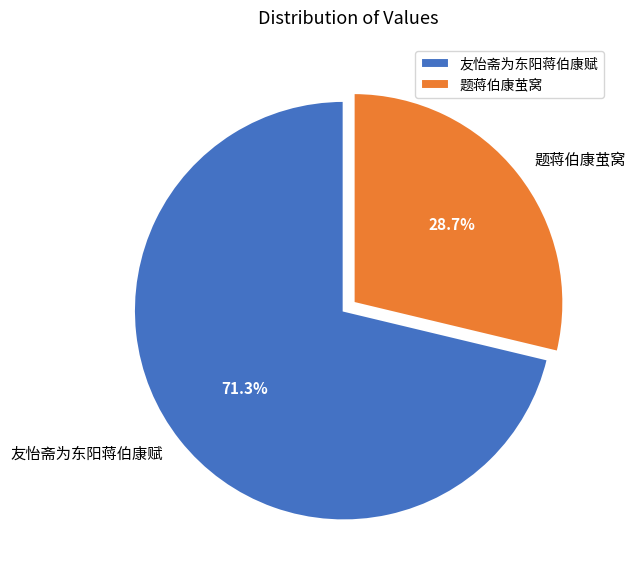

What is the ratio of the value at 友怡斋为东阳蒋伯康赋 to the value at 题蒋伯康茧窝?

2.5